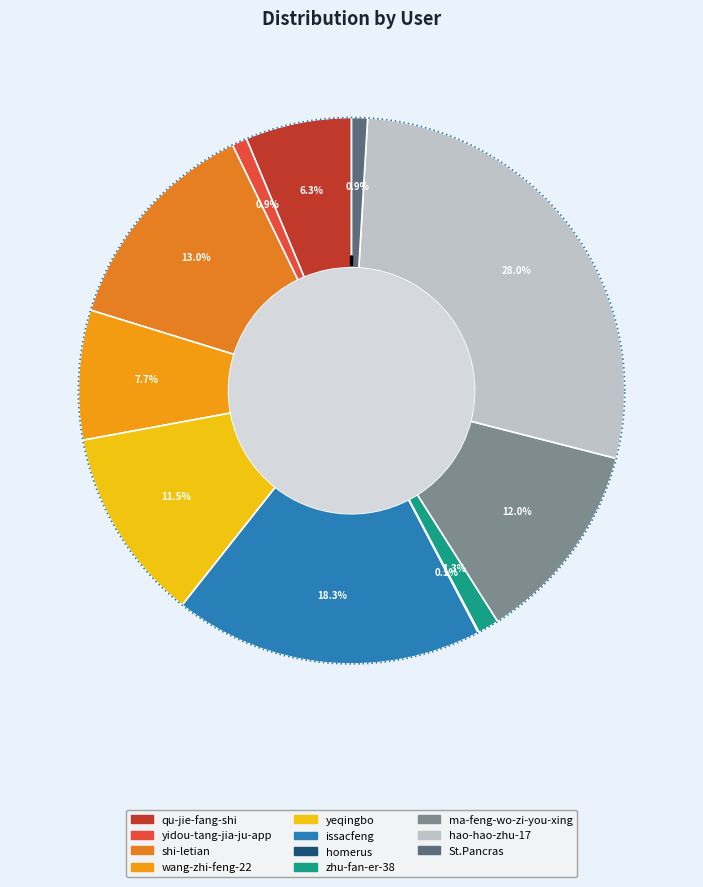

Combined, do hao-hao-zhu-17 and qu-jie-fang-shi account for over 50%?

No